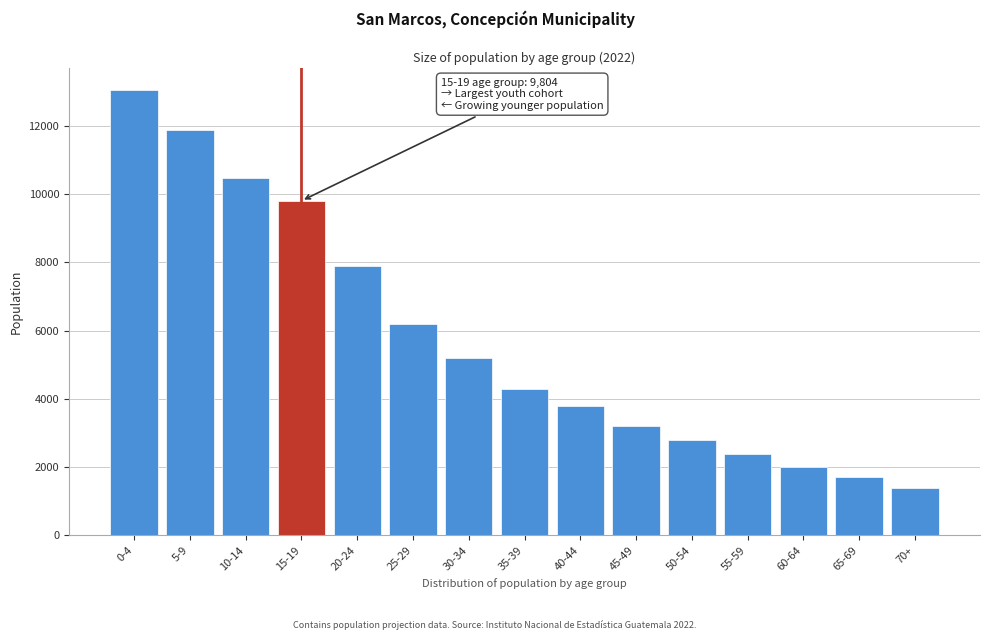

Reading left to right, list all the values displayed in this chart.

13050	11872	10474	9804	7908	6208	5200	4300	3800	3200	2800	2400	2000	1700	1400